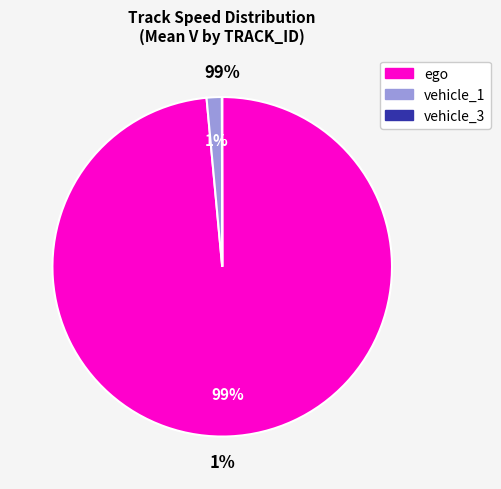

To the nearest percent, what percentage of the pie is ego?

99%